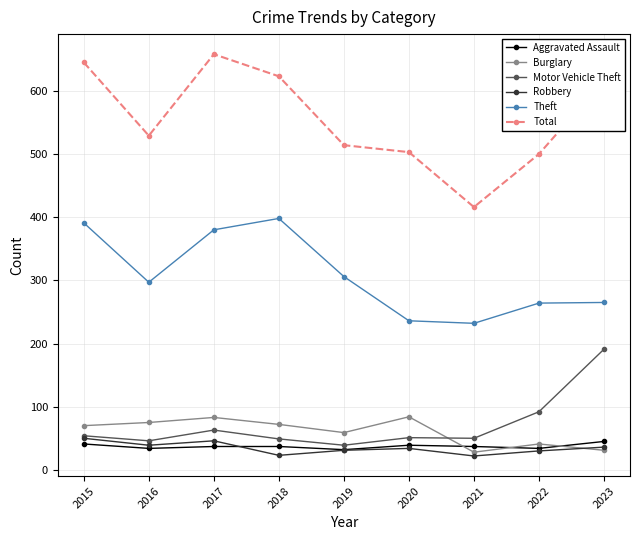

Is it true that Theft equals 163 at 2022?

False